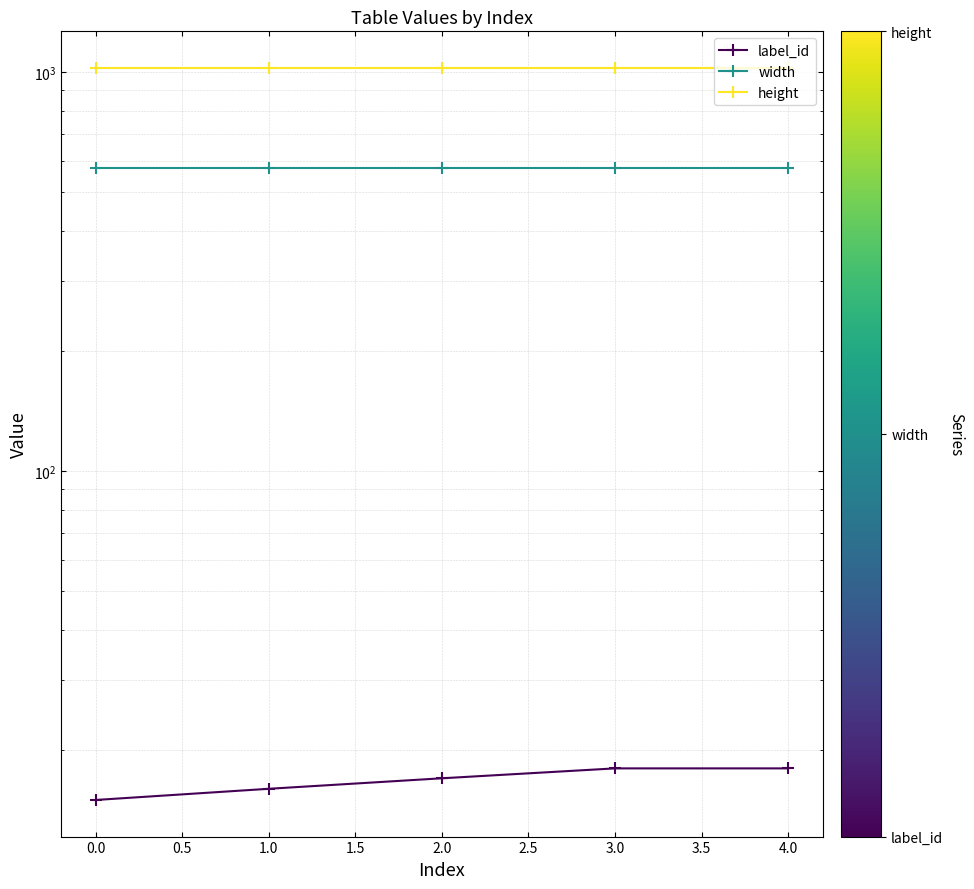

What is the sum of the width values at 0.5 and 1.5?

1152